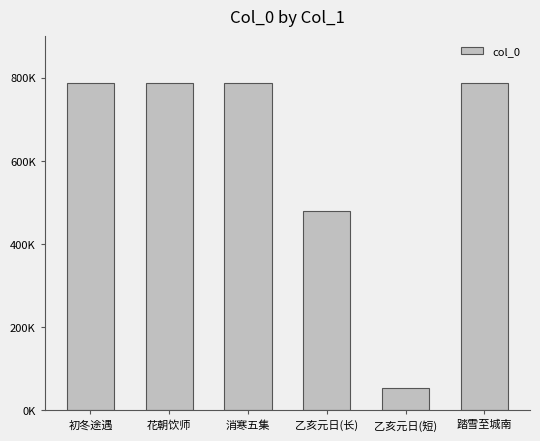

Does the chart contain any negative values?

No